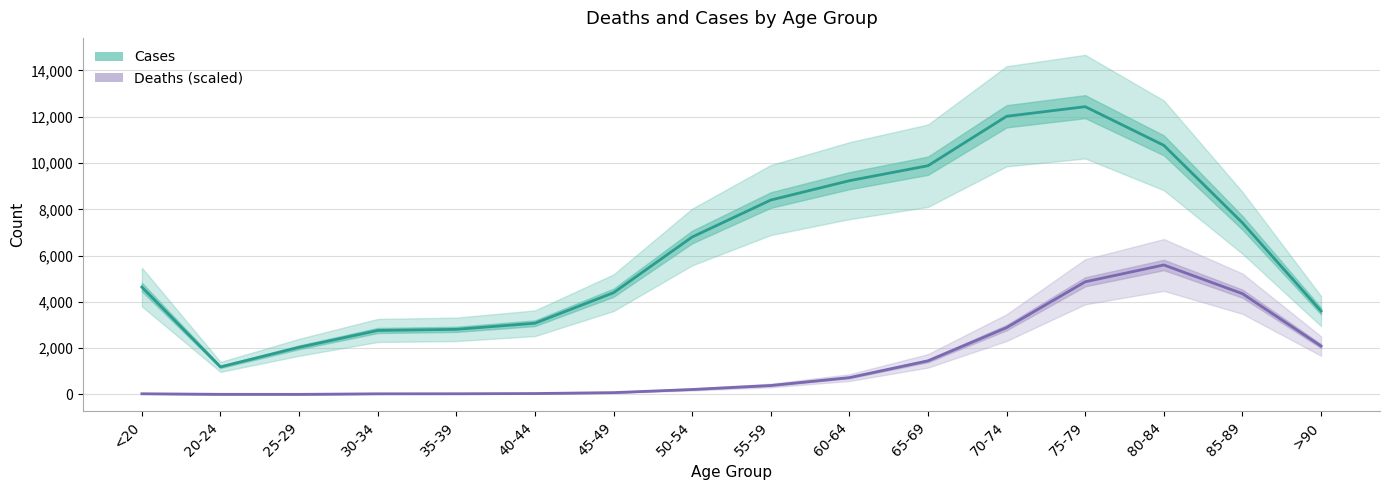

What is the average value of the Cases series?

6342.6